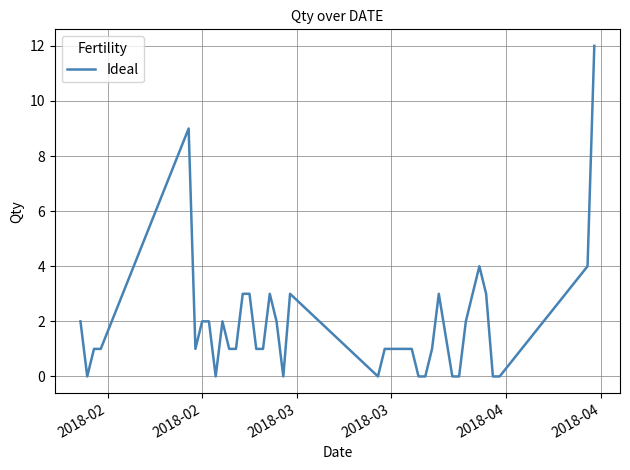

What is the greatest value displayed?

12